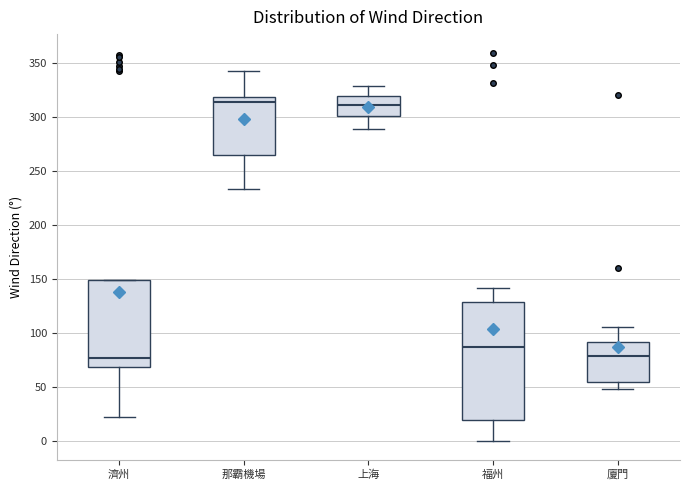

Where does the upper whisker of the box for 廈門 end on the y-axis? The values are not printed on the chart, so give them approximately, as read against the axis.

105